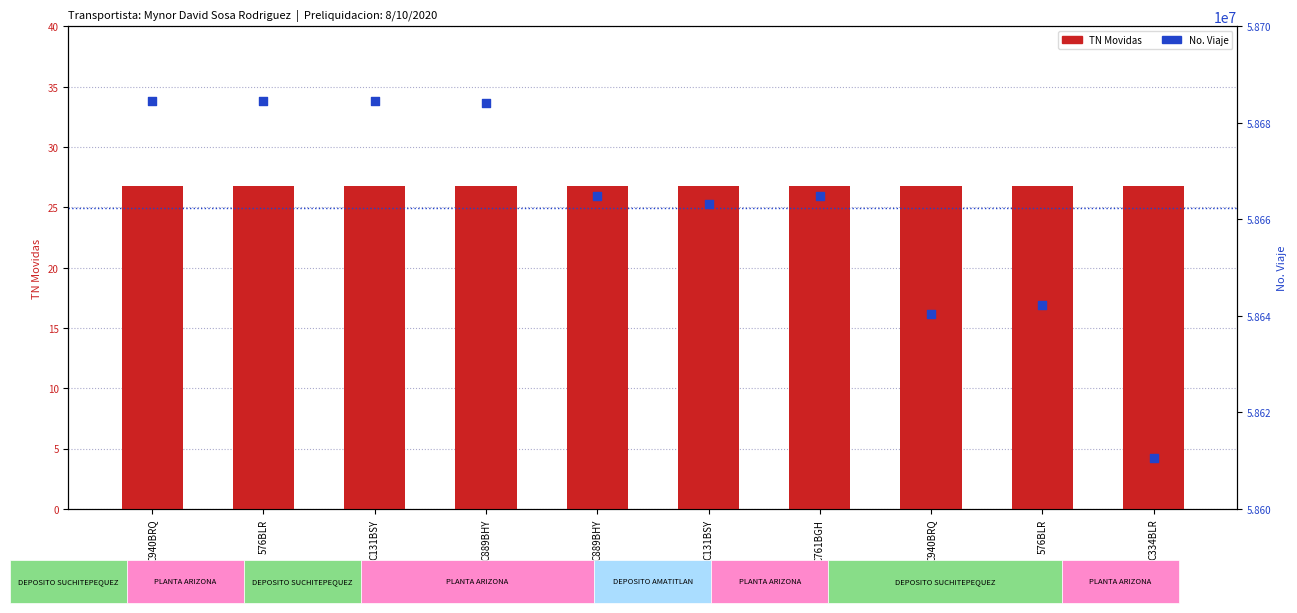

Which series has the largest Y range (max minus min)?

No. Viaje